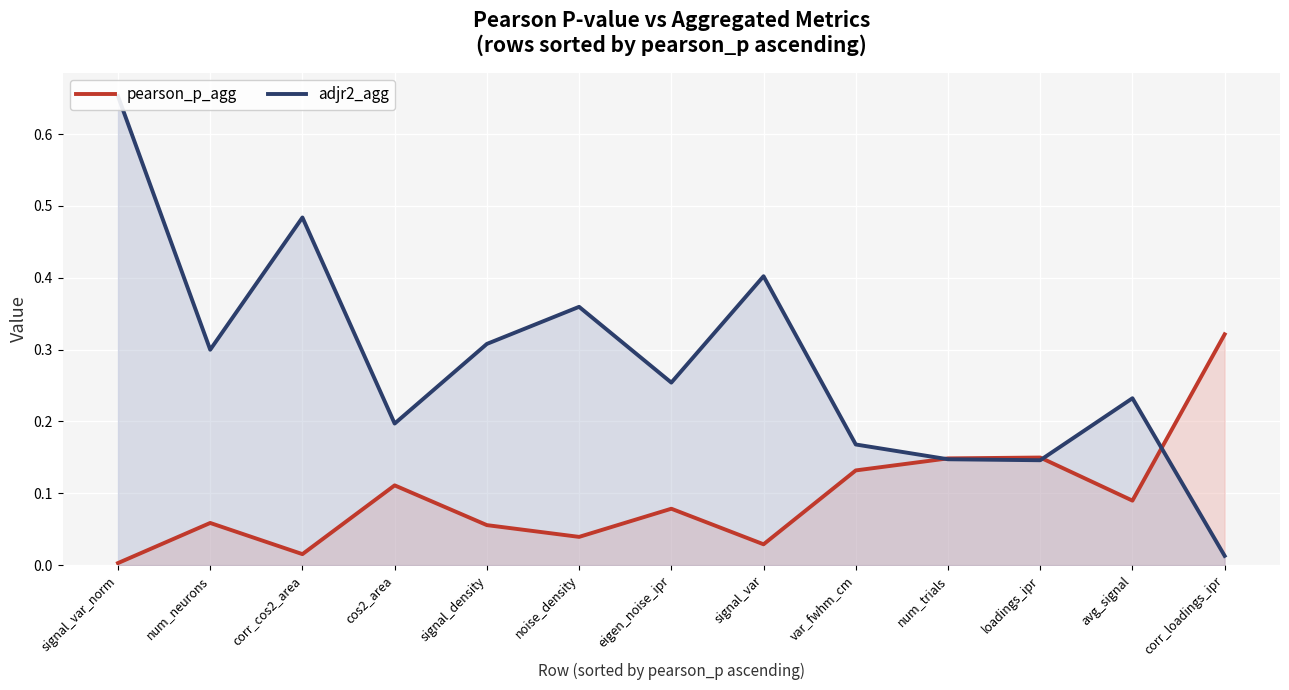

How many data points does each series have?

13